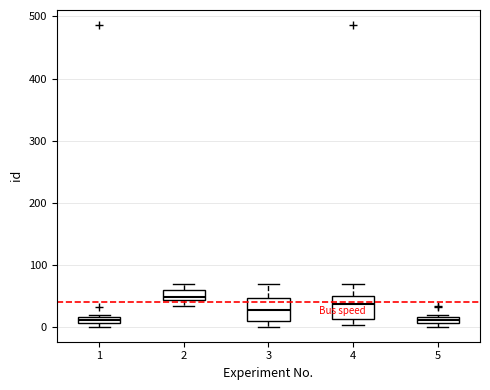

Which box has the highest median line?

2